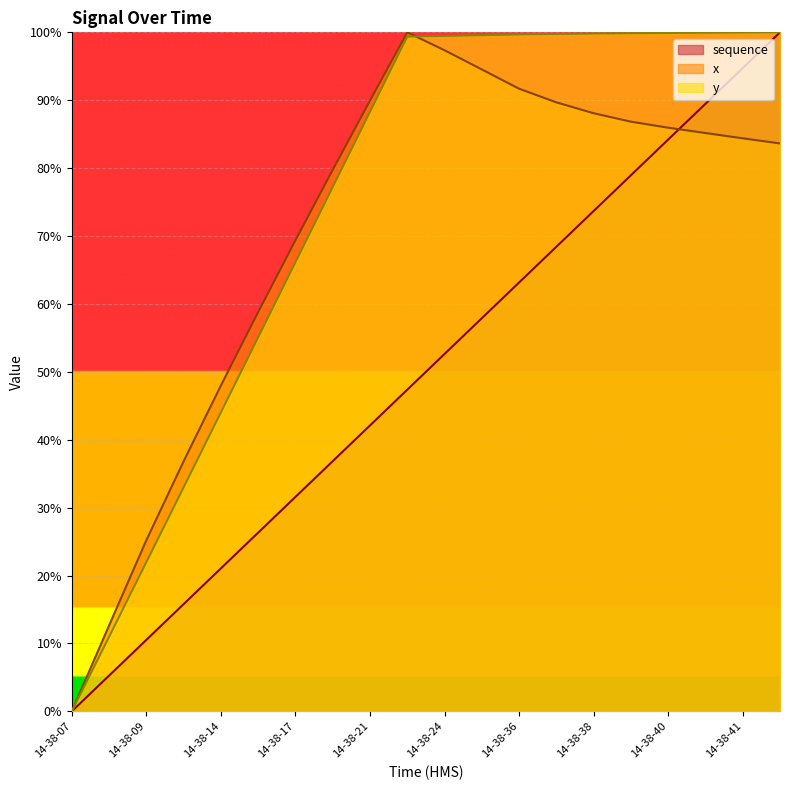

What is the value of the y point at the 16th from the left?

99.9